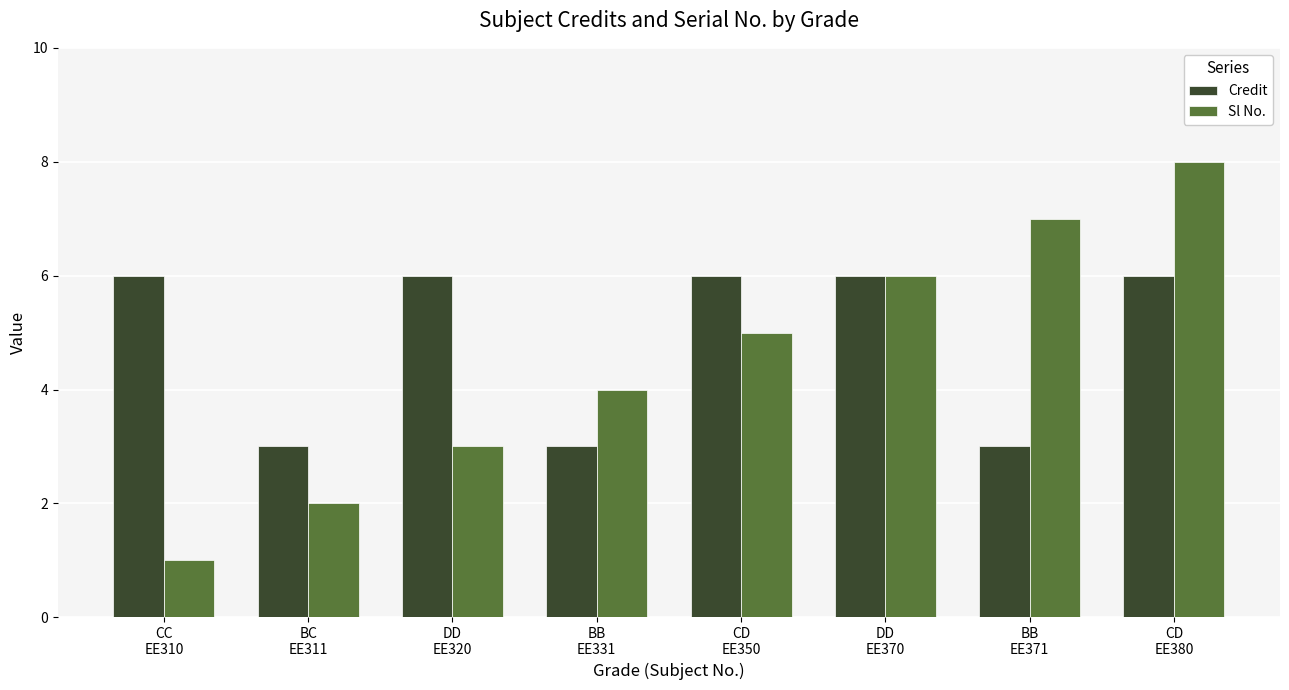

What is the total value across all series at CD
EE350?

11